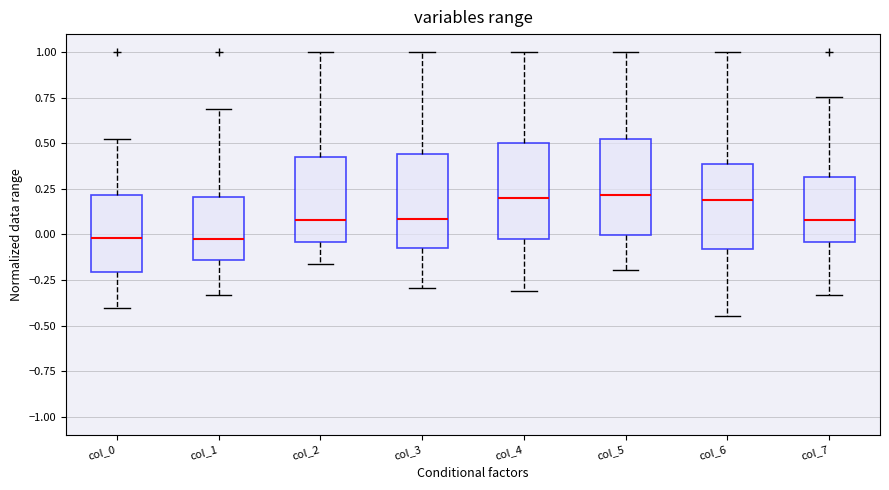

Reading left to right, transcribe this box plot: for each box, give where its median line is, the range the box spans, and where its two whiskers end, as read against the y-axis. The values are not printed on the chart, so give them approximately, as read against the axis.

col_0: median 0.00, box -0.20 to 0.20, whiskers -0.40 to 0.50
col_1: median -0.05, box -0.15 to 0.20, whiskers -0.35 to 0.70
col_2: median 0.10, box -0.05 to 0.40, whiskers -0.15 to 1.00
col_3: median 0.10, box -0.05 to 0.45, whiskers -0.30 to 1.00
col_4: median 0.20, box 0.00 to 0.50, whiskers -0.30 to 1.00
col_5: median 0.20, box 0.00 to 0.50, whiskers -0.20 to 1.00
col_6: median 0.20, box -0.10 to 0.40, whiskers -0.45 to 1.00
col_7: median 0.10, box -0.05 to 0.30, whiskers -0.35 to 0.75